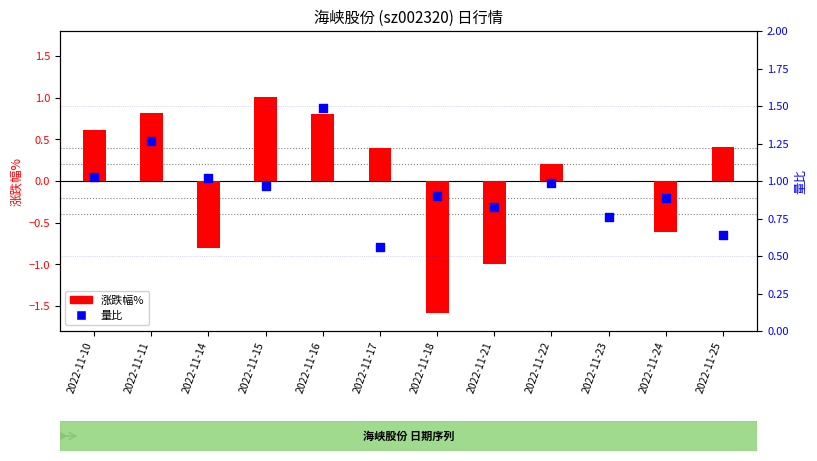

Which series has the largest total across all categories?

量比